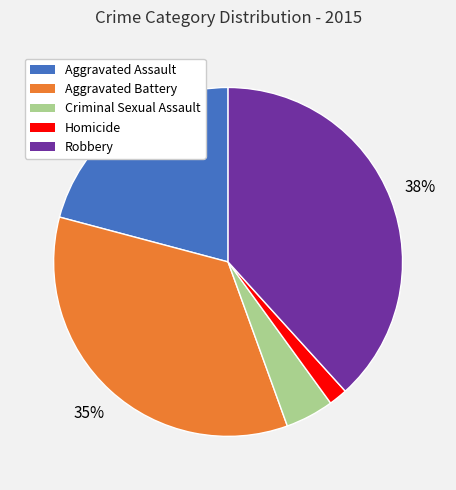

What percentage is the Aggravated Assault slice, to the nearest percent?

21%